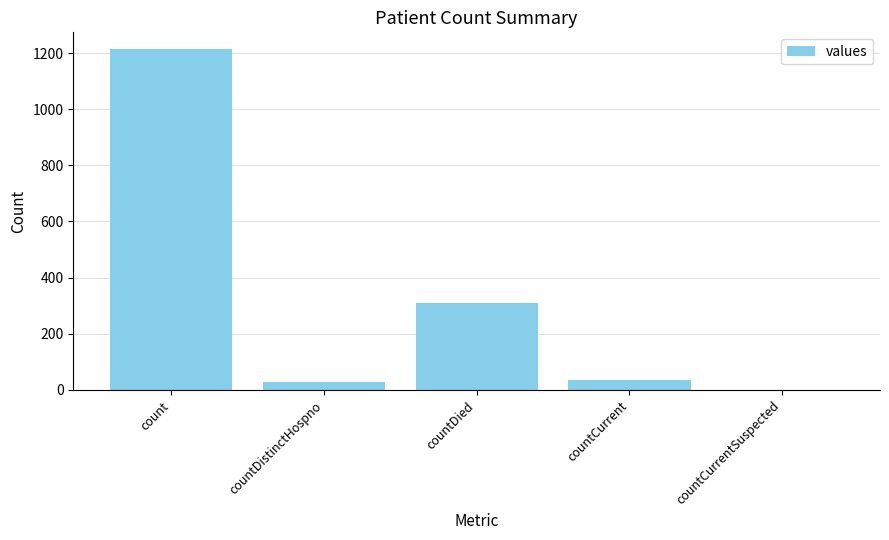

What is the sum of all values?

1587